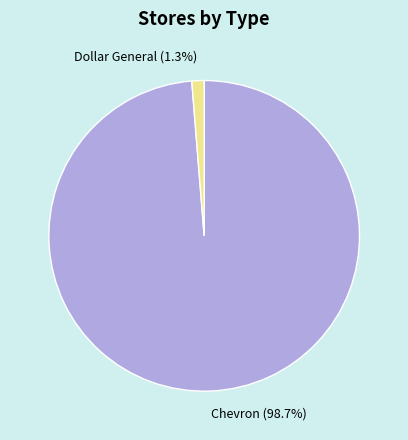

How many segments does this pie chart have?

2